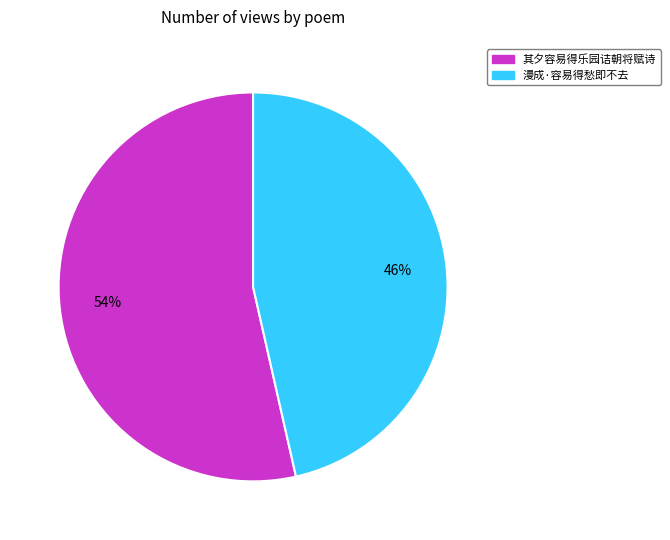

Count the number of slices in the pie.

2